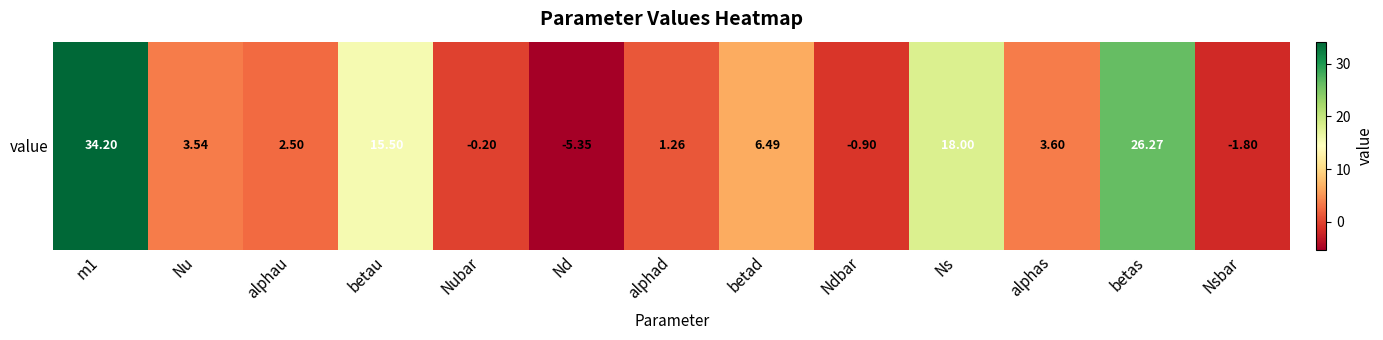

What is the difference between the maximum and minimum values?

39.5